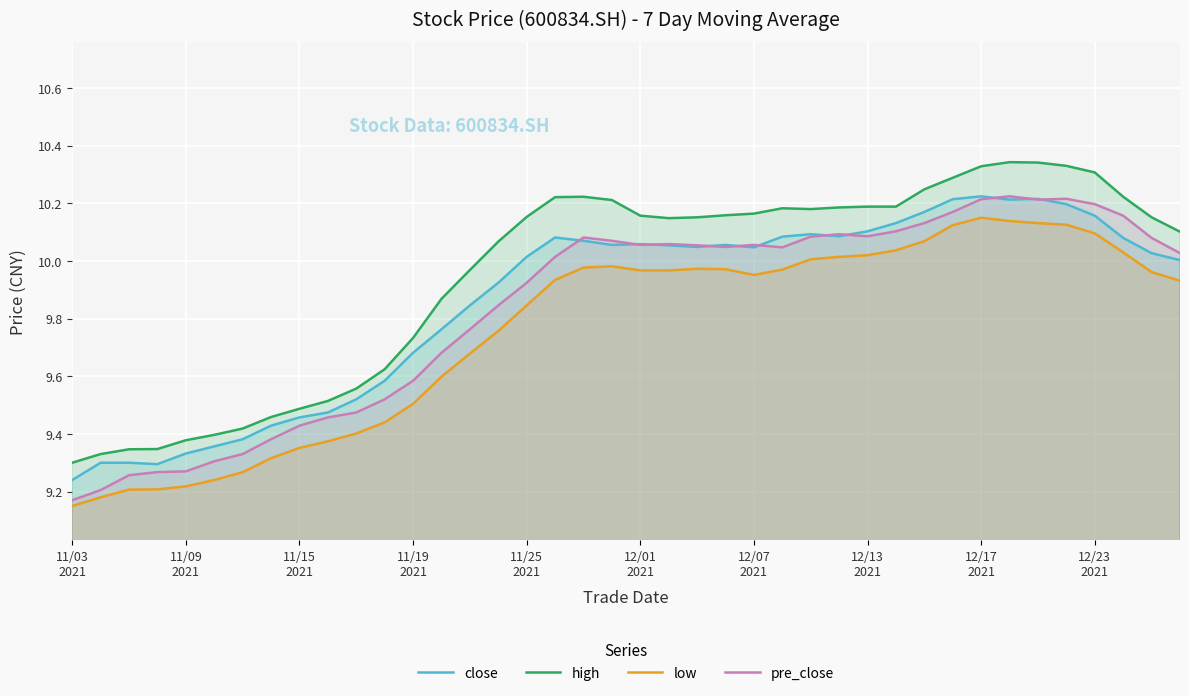

True or false: low and high intersect in this chart.

False